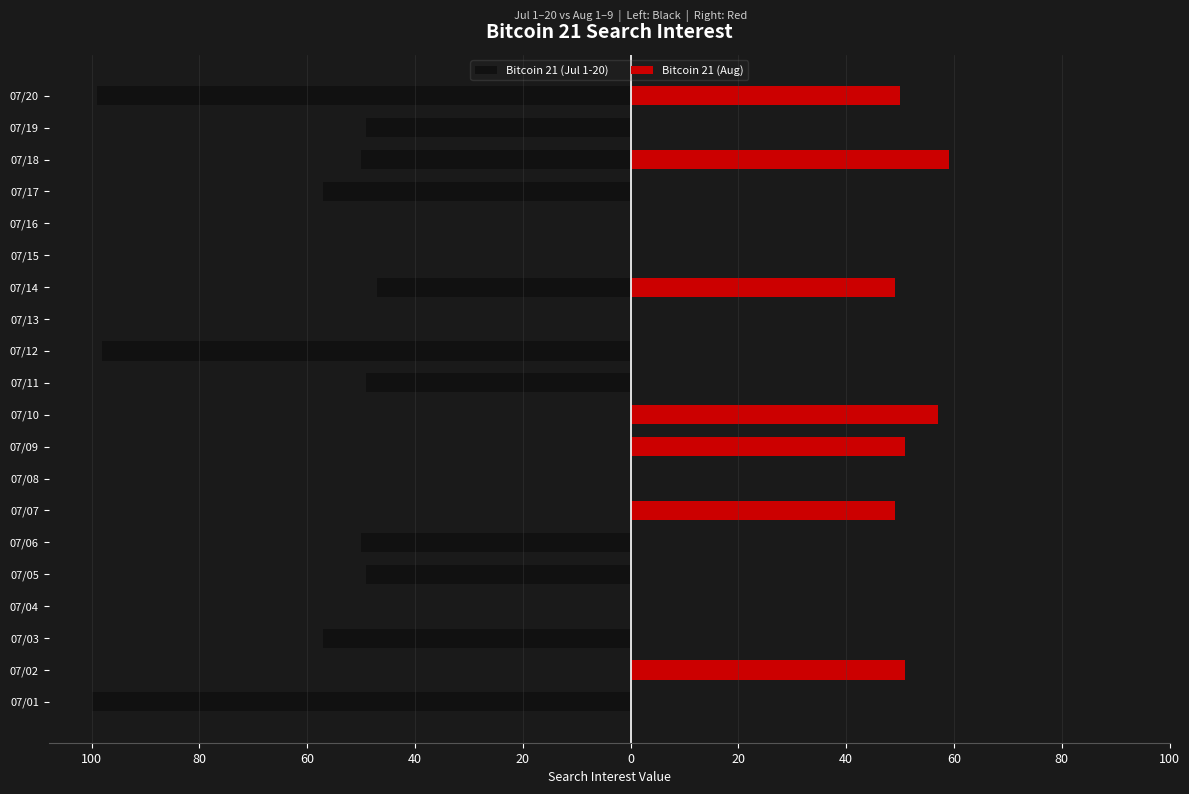

Count the number of data series in this chart.

2